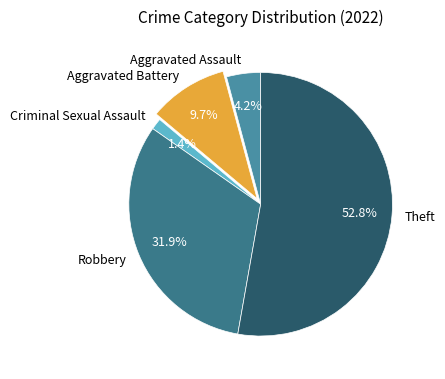

Does Aggravated Assault represent more than half of the total?

No